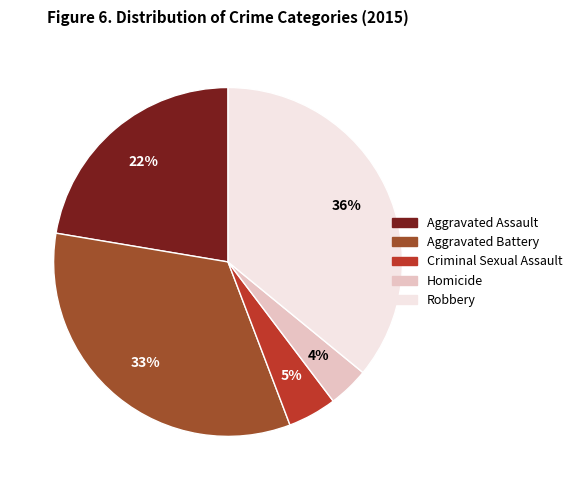

The Homicide slice represents 13% of the pie. True or false?

False